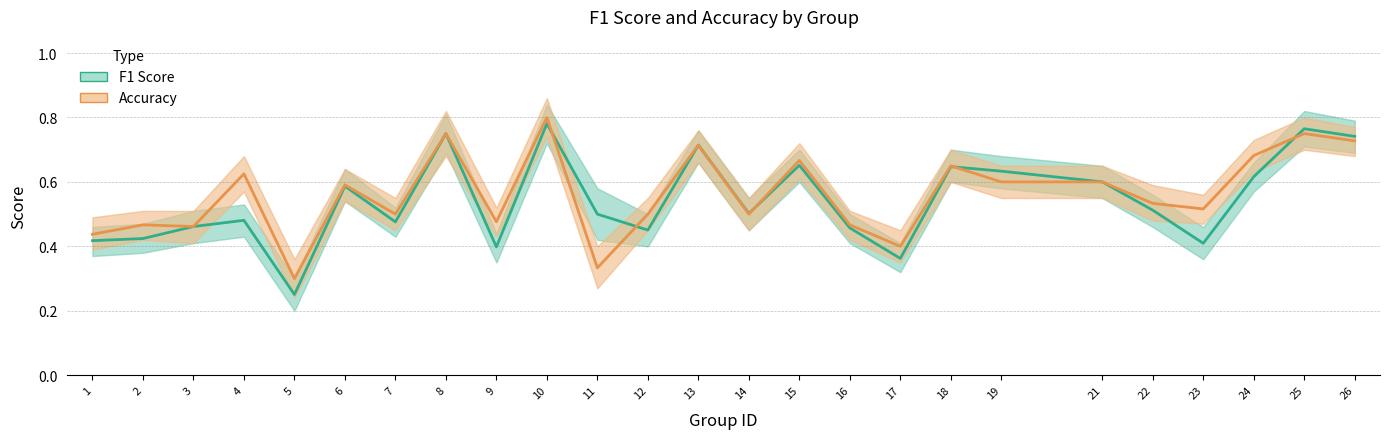

In F1 Score, how many points are lower than both neighbors (excluding endpoints)?

7